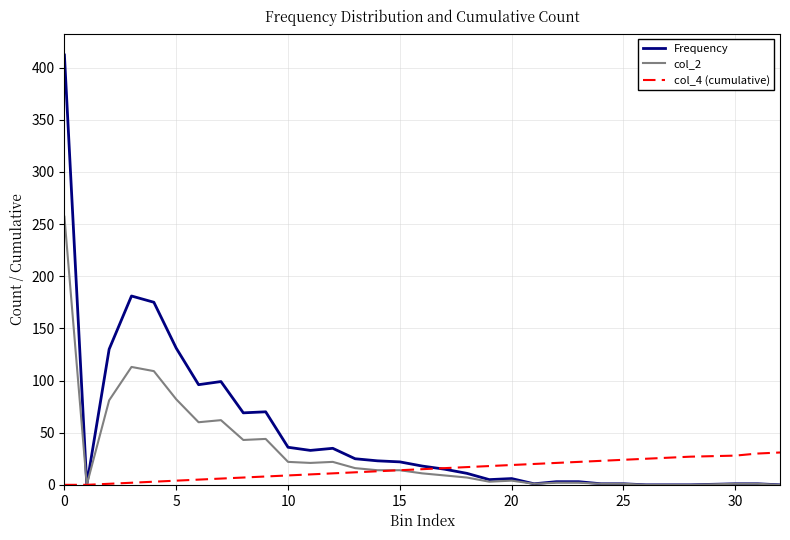

What is the maximum value shown in the chart?

412